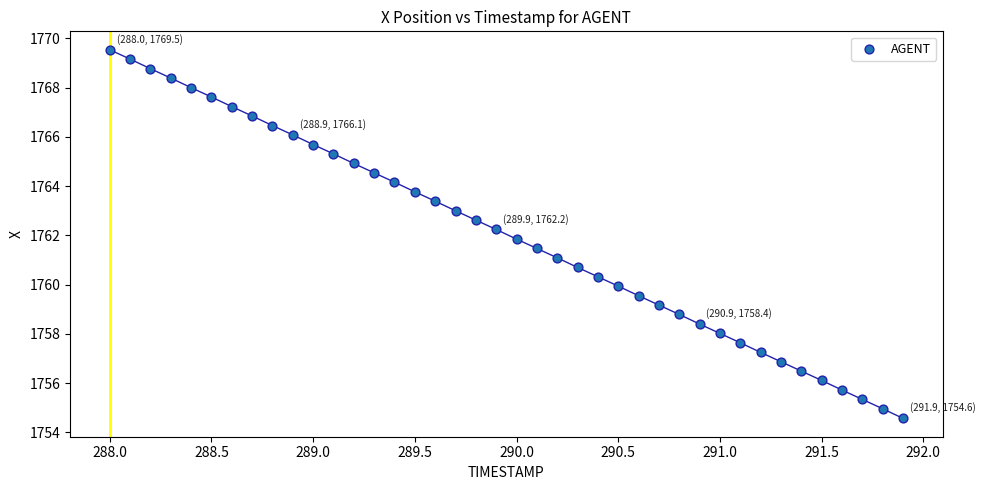

What is the range of Y values (max minus min)?

15.0